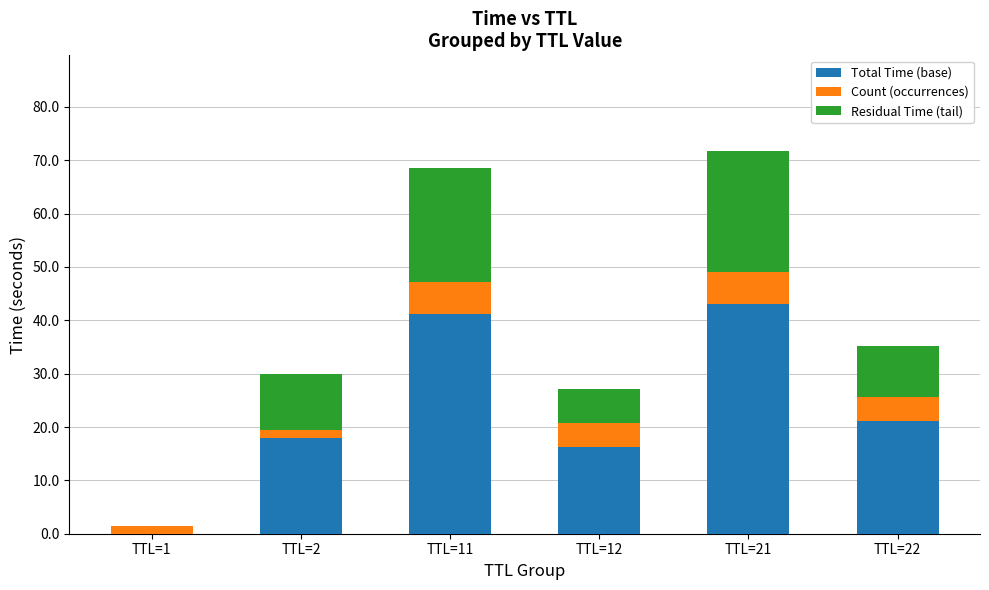

What is the sum of all Total Time (base) values?

139.5